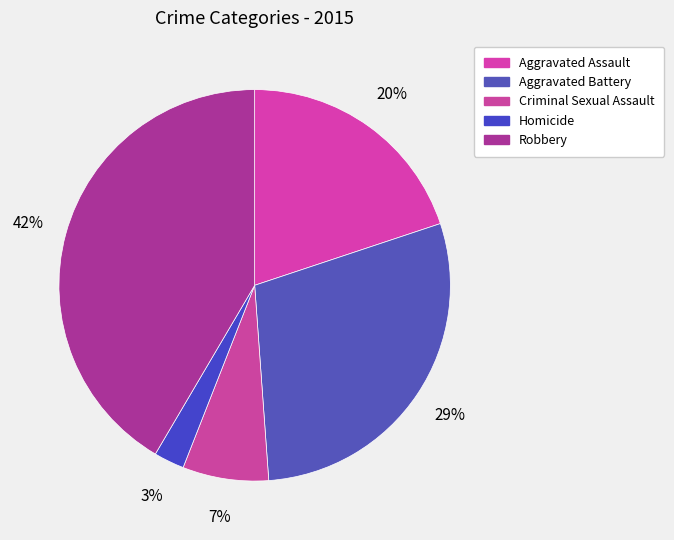

Is there any slice that represents more than half of the pie?

No